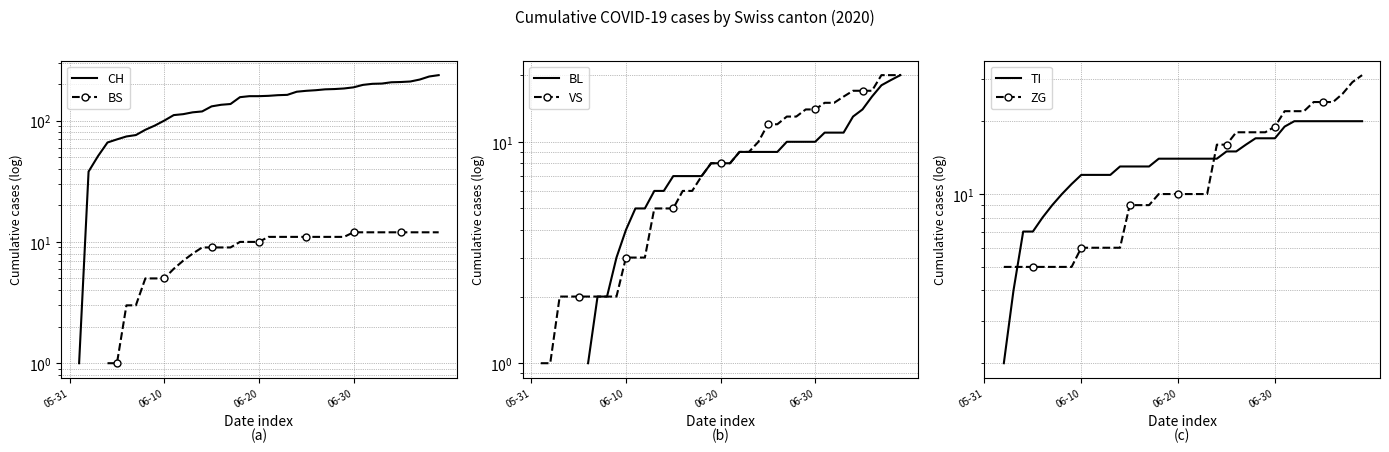

Between 22 and 10, which is larger?

22